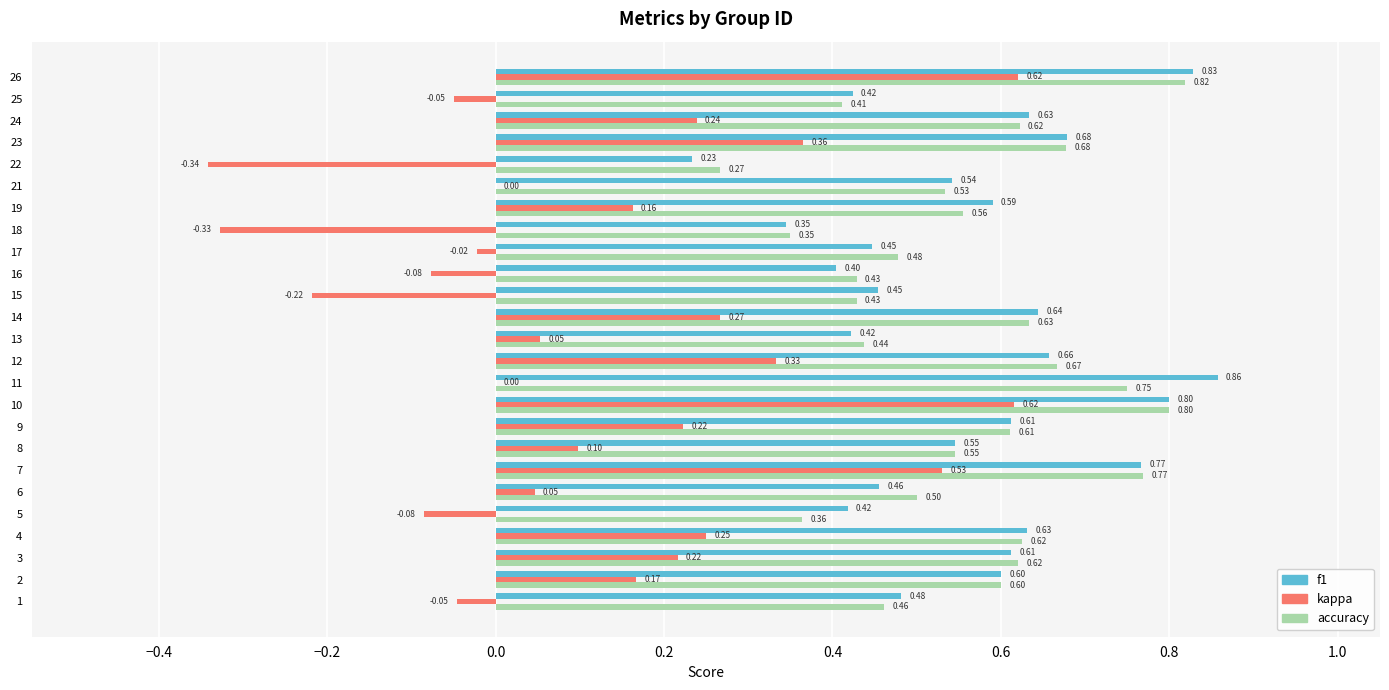

What is the sum of the f1 values at 2 and 6?

1.1